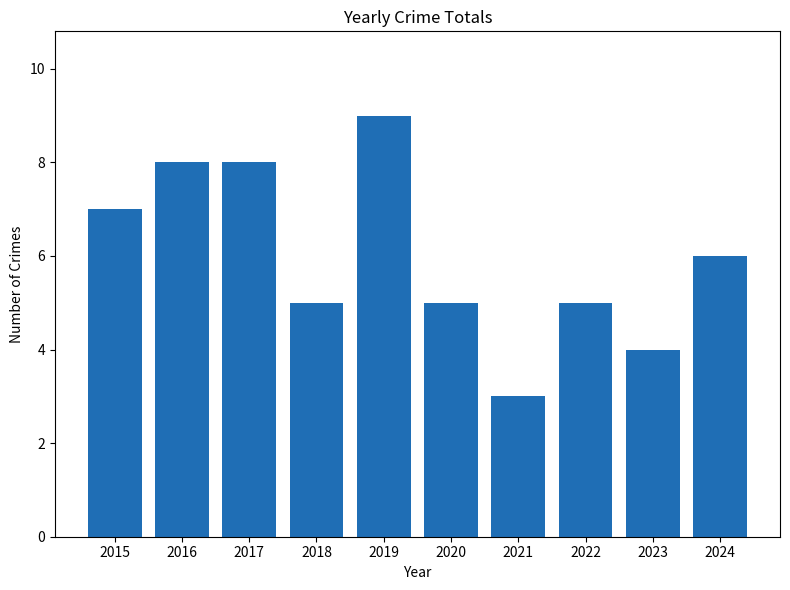

Where does the data first go above 6?

2015